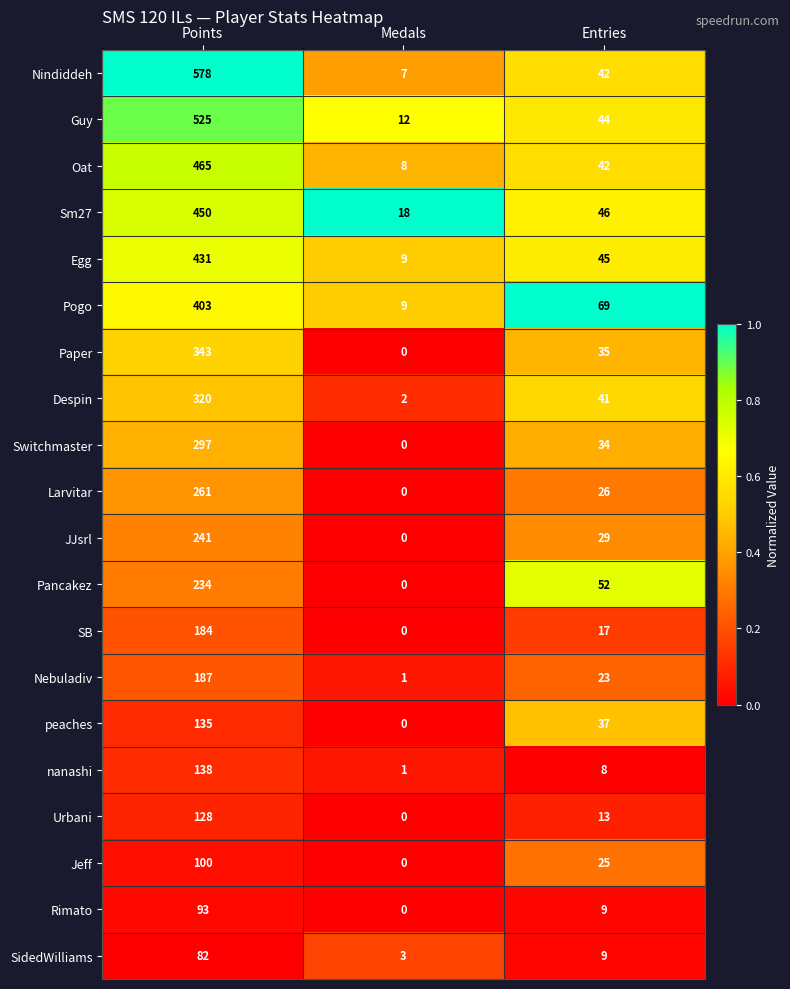

How many categories are shown in the chart?

3